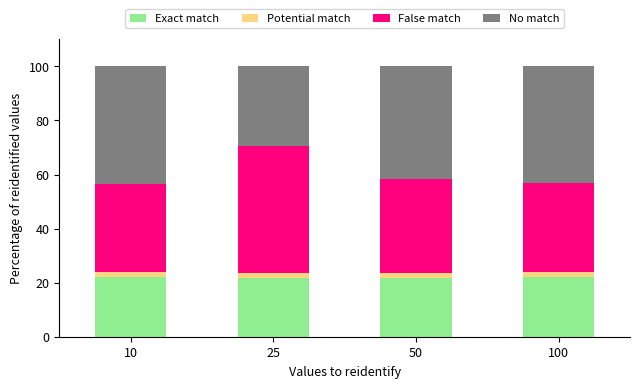

What is the sum of all No match values?

158.2